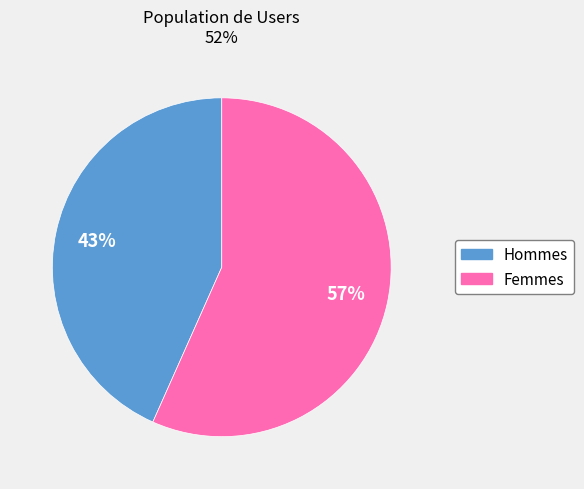

Does any single category account for the majority?

Yes